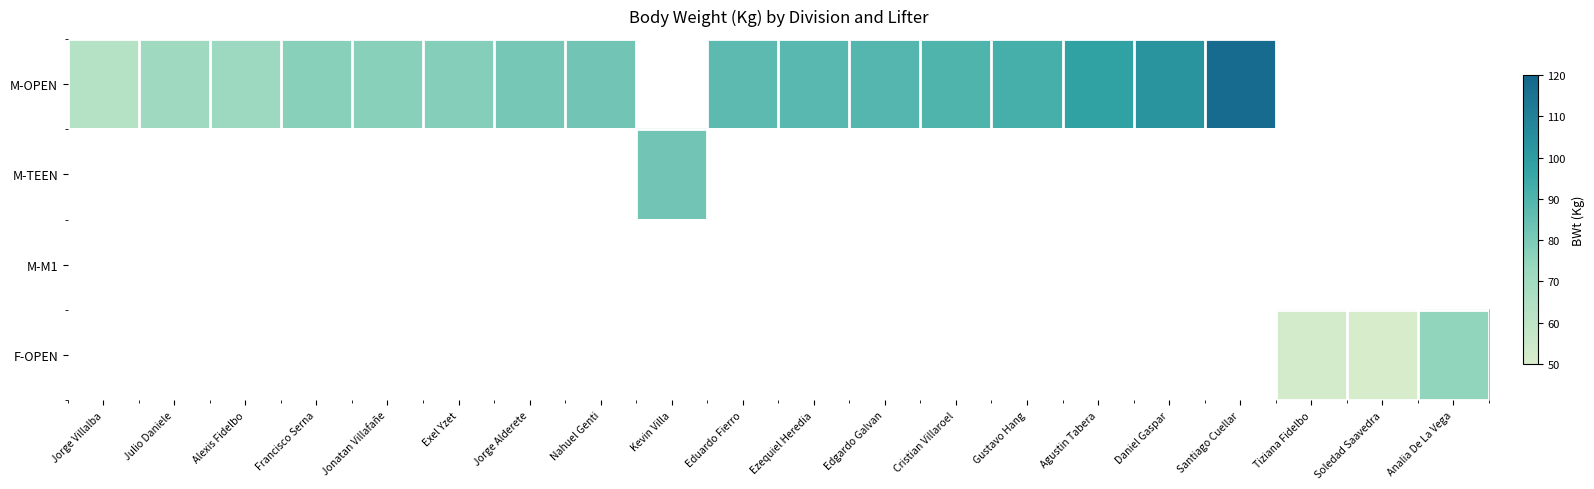

Is it true that M-OPEN equals 77.0 at Jonatan Villafañe?

True